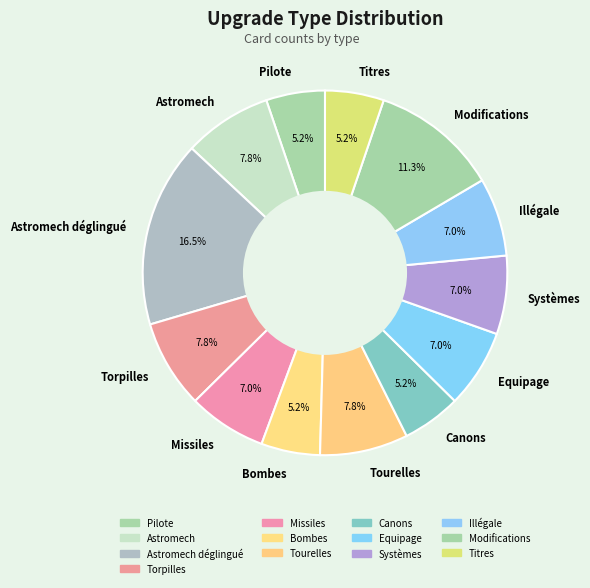

Does Modifications account for over 50% of the chart?

No